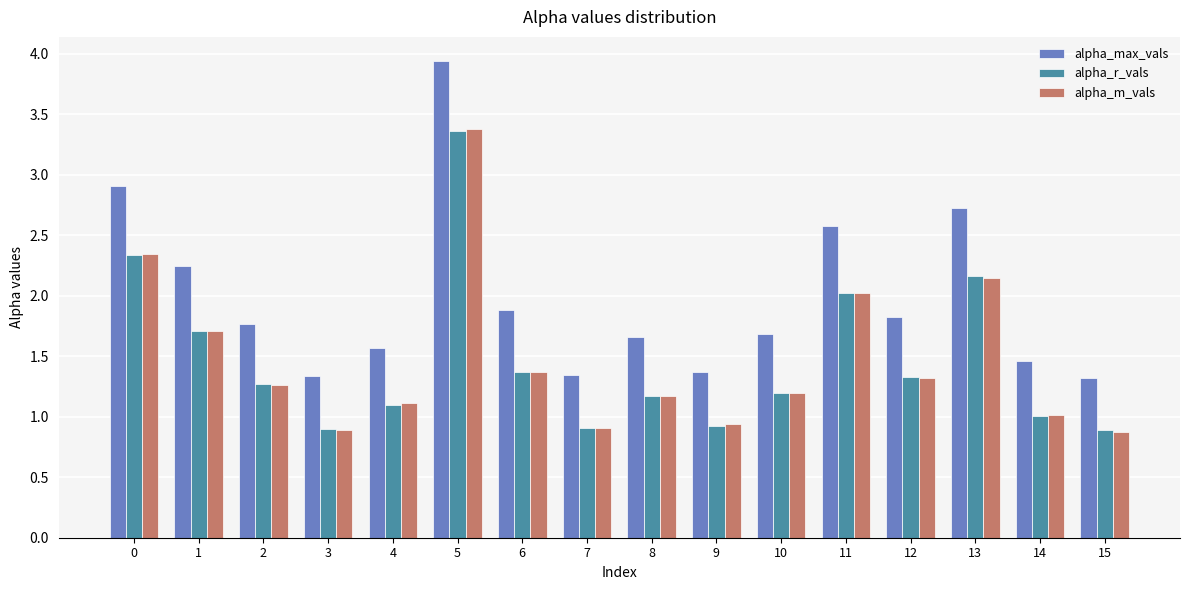

What is the average value of the alpha_r_vals series?

1.5